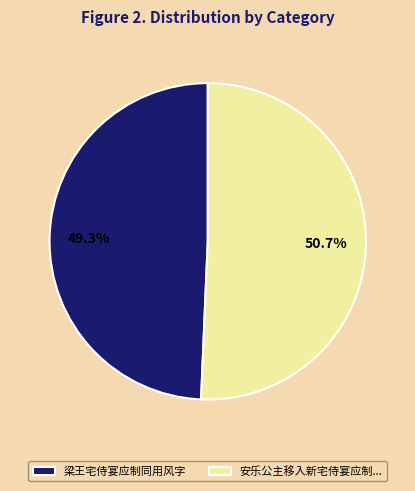

Which slice is the largest?

安乐公主移入新宅侍宴应制...